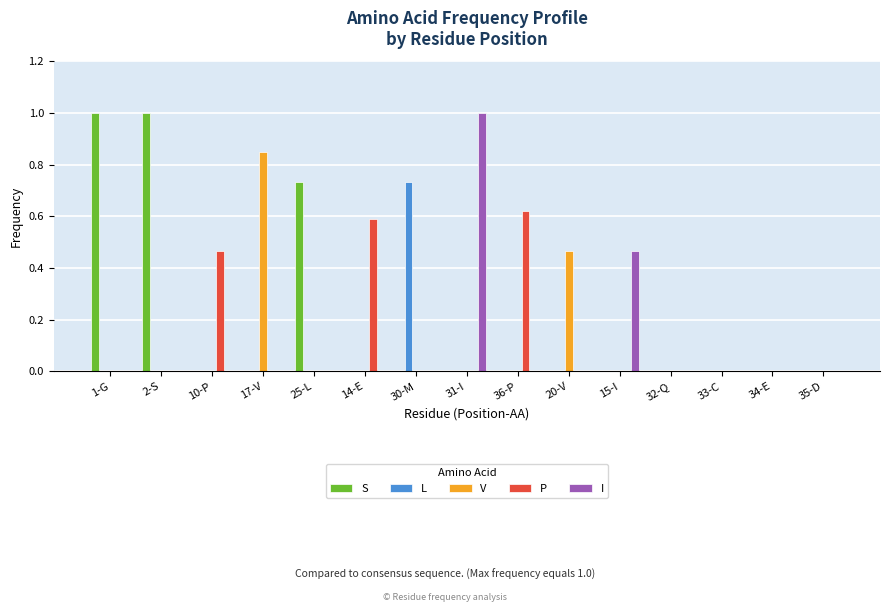

Which series has the largest total across all categories?

S